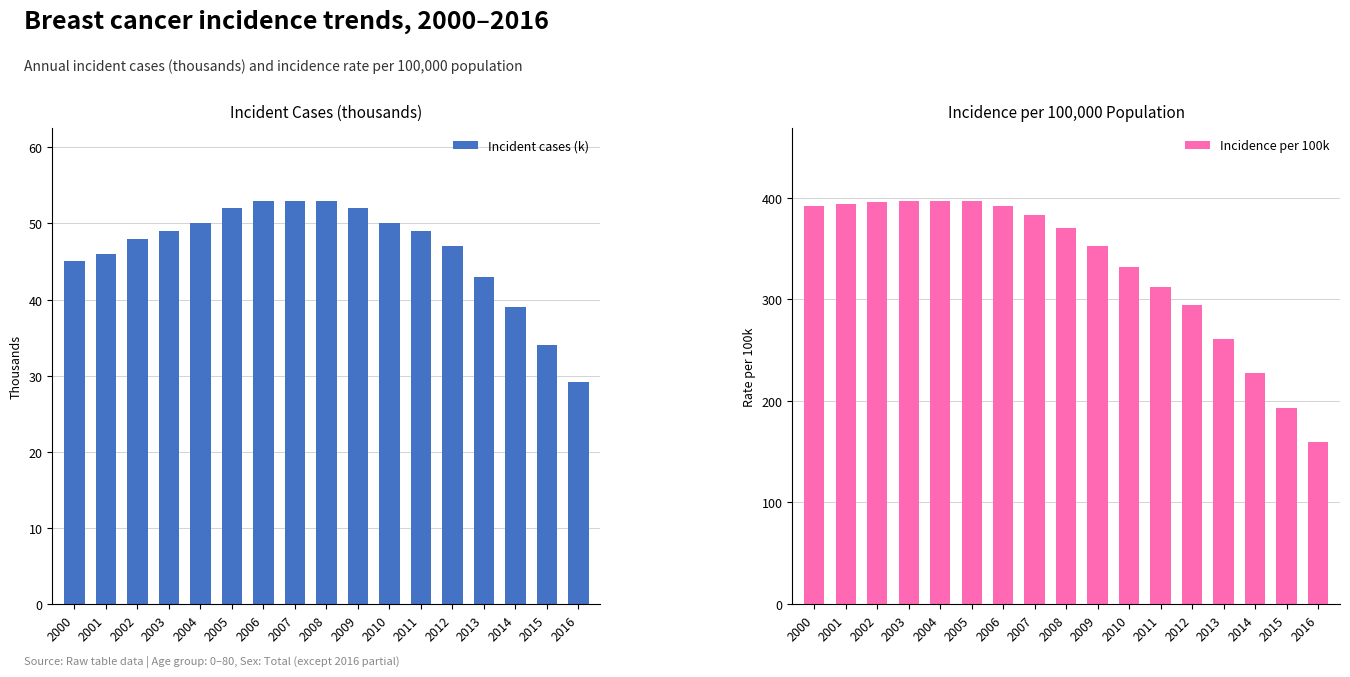

The value of Incidence per 100k at 2003 is 638.2. True or false?

False